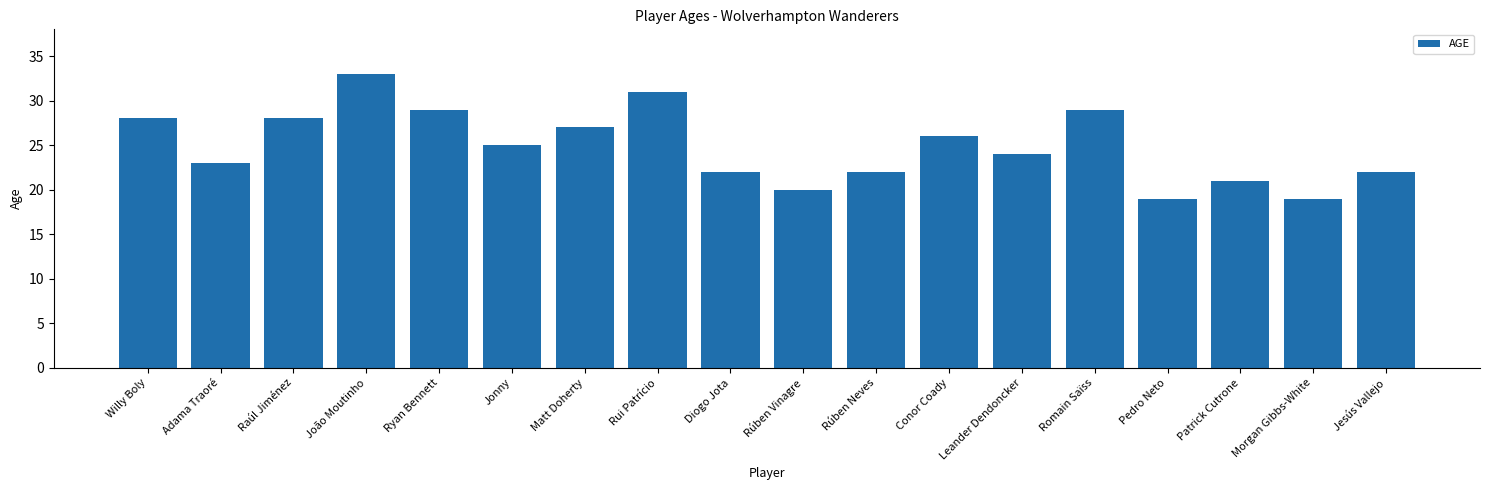

Between Pedro Neto and Rúben Neves, which is larger?

Rúben Neves